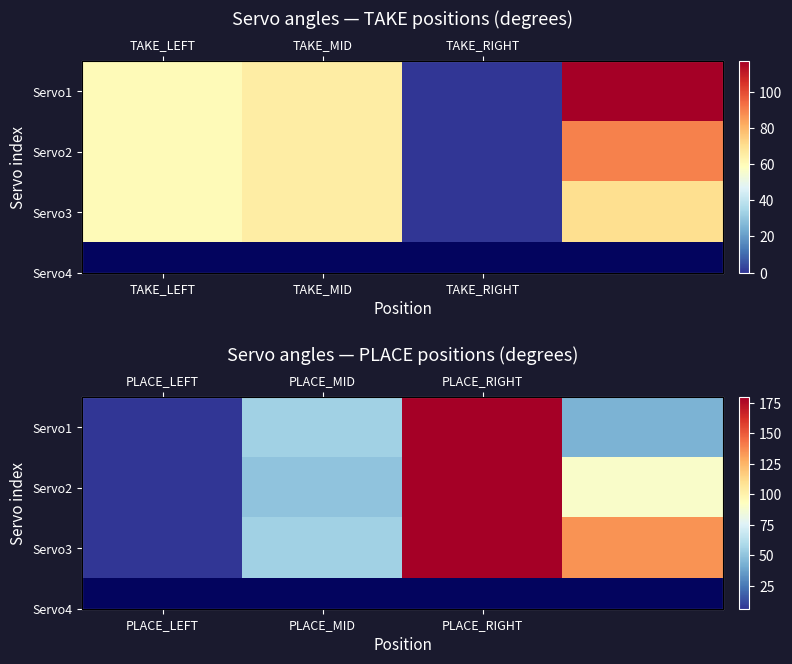

At how many categories does at least one series exceed 44?

3